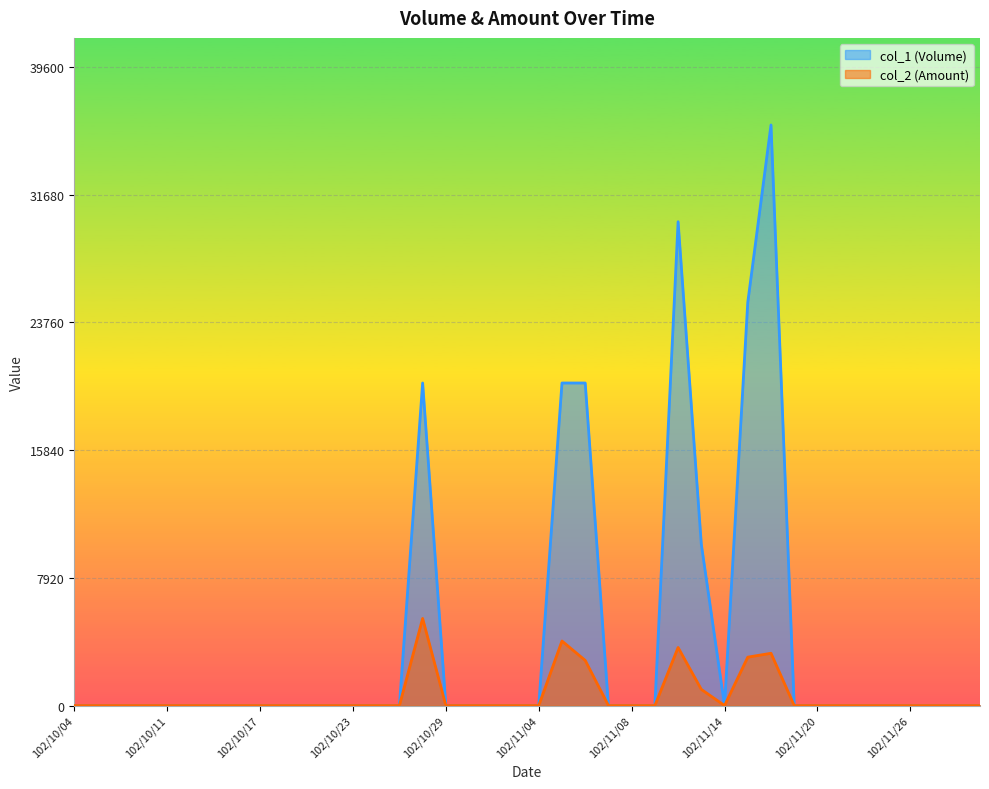

True or false: col_2 has a value of 0 at 102/11/01.

True